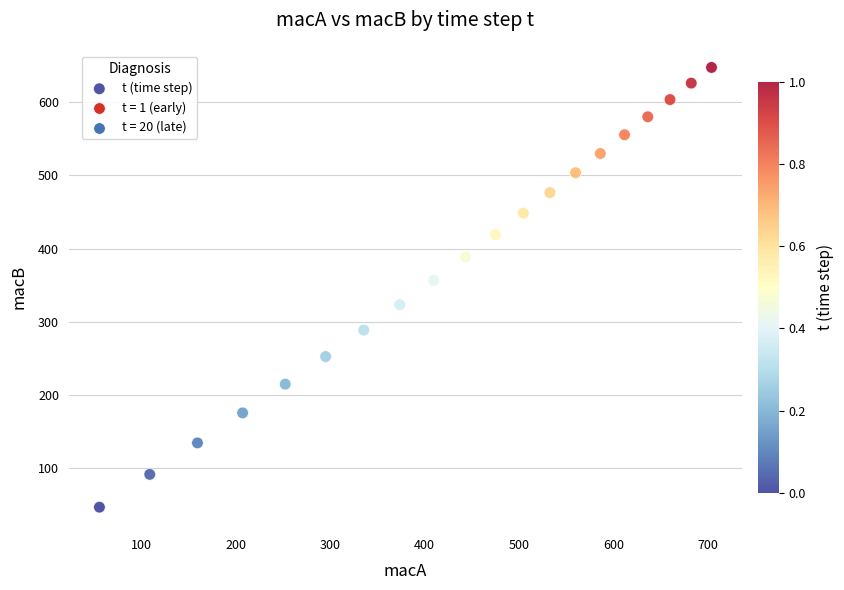

What is the range of X values (max minus min)?

647.4